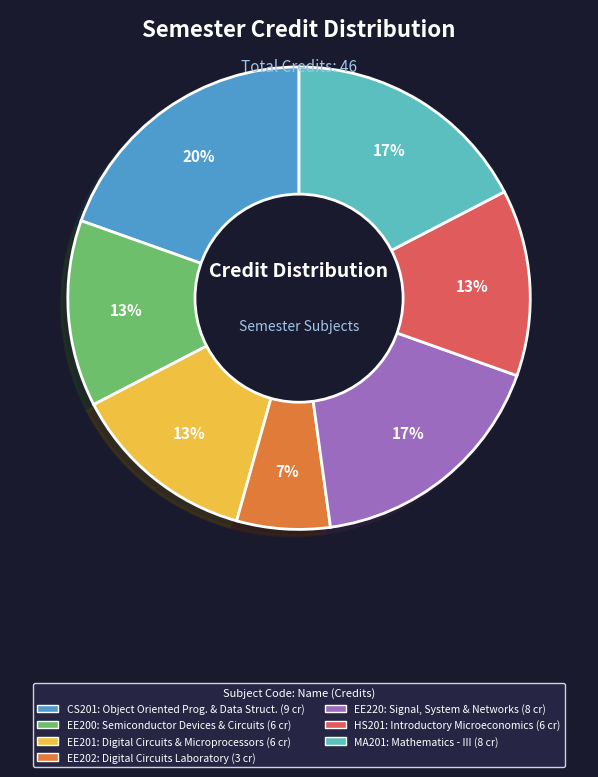

Which slice is the smallest?

EE202